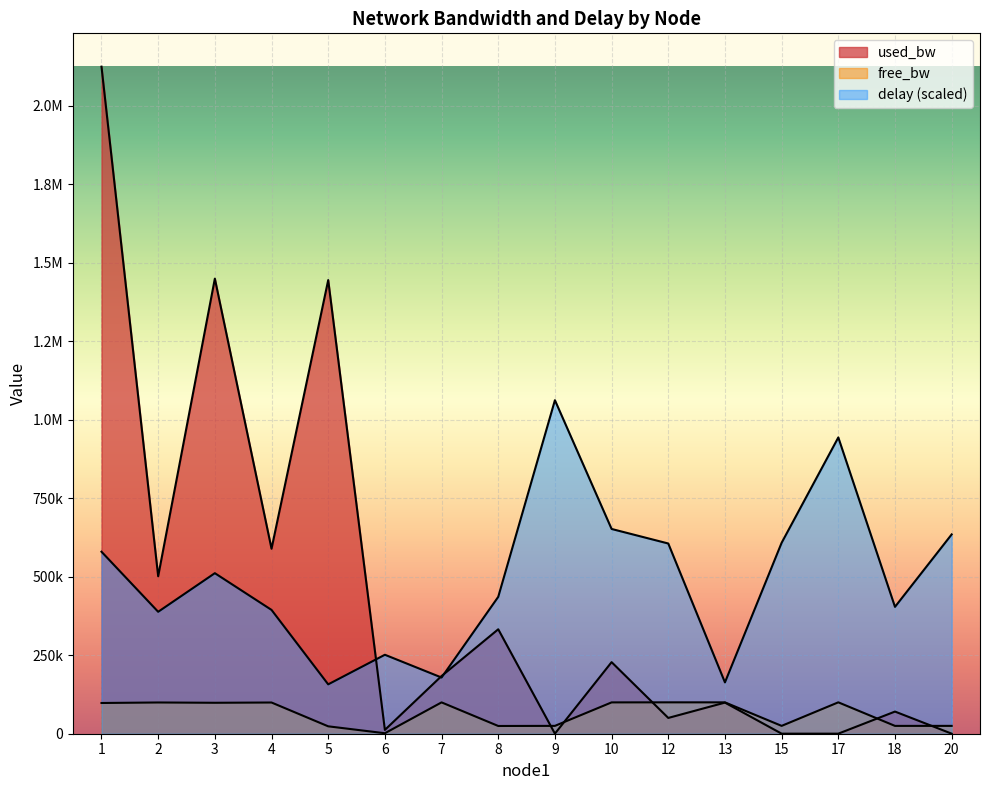

The value of used_bw at 7 is 280116.0. True or false?

False